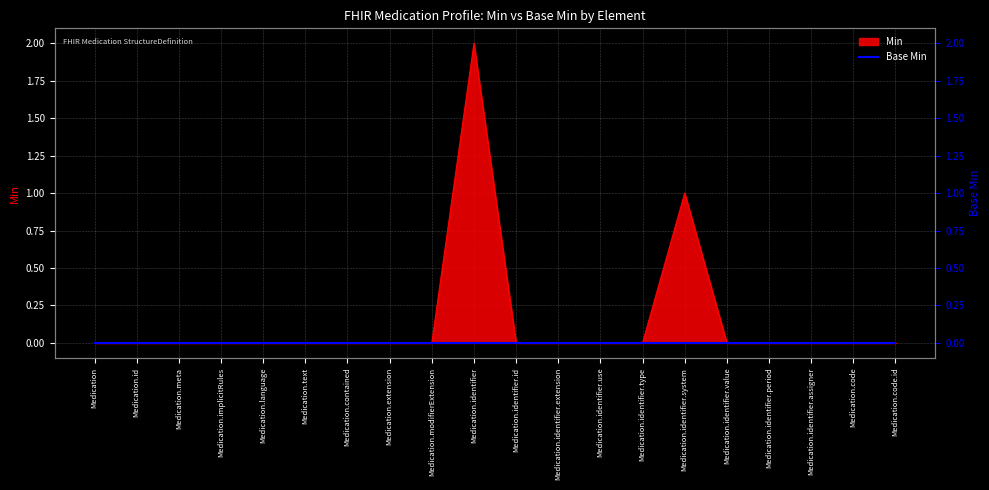

List the labels in order of value, smallest first.

Medication, Medication.id, Medication.meta, Medication.implicitRules, Medication.language, Medication.text, Medication.contained, Medication.extension, Medication.modifierExtension, Medication.identifier.id, Medication.identifier.extension, Medication.identifier.use, Medication.identifier.type, Medication.identifier.value, Medication.identifier.period, Medication.identifier.assigner, Medication.code, Medication.code.id, Medication.identifier.system, Medication.identifier